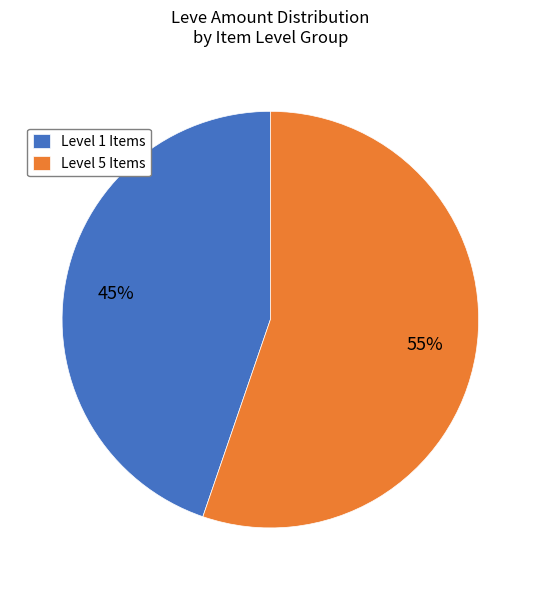

Between Level 5 Items and Level 1 Items, which is larger?

Level 5 Items